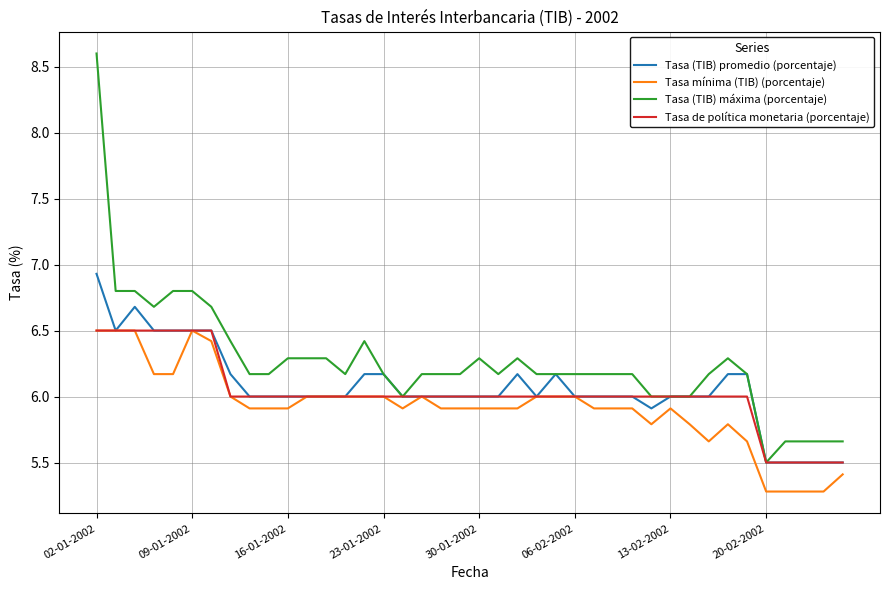

Which series has the largest range (max minus min)?

Tasa (TIB) máxima (porcentaje)